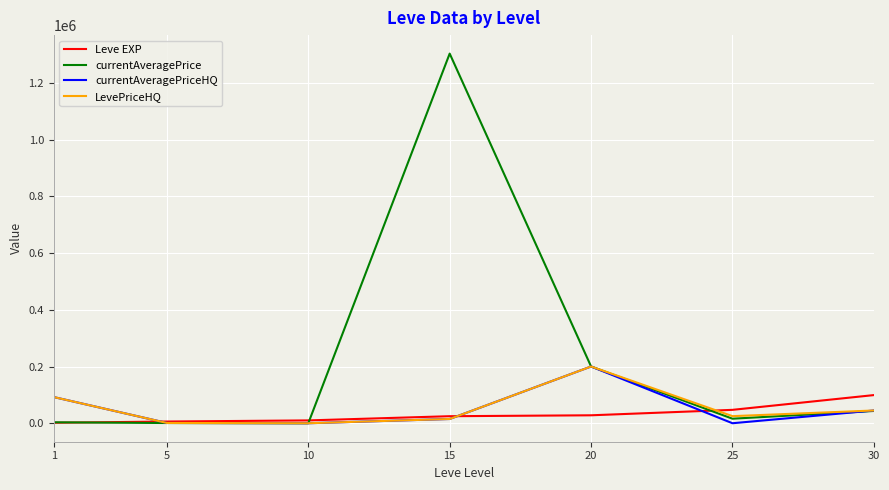

What is the maximum value for currentAveragePrice?

1302998